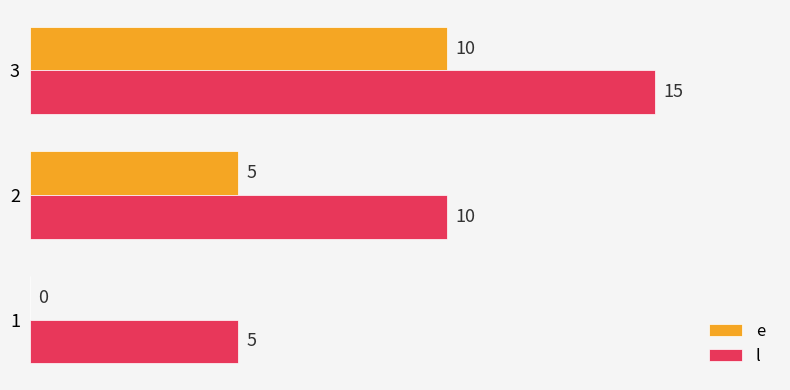

Is it true that l equals 3 at 1?

False